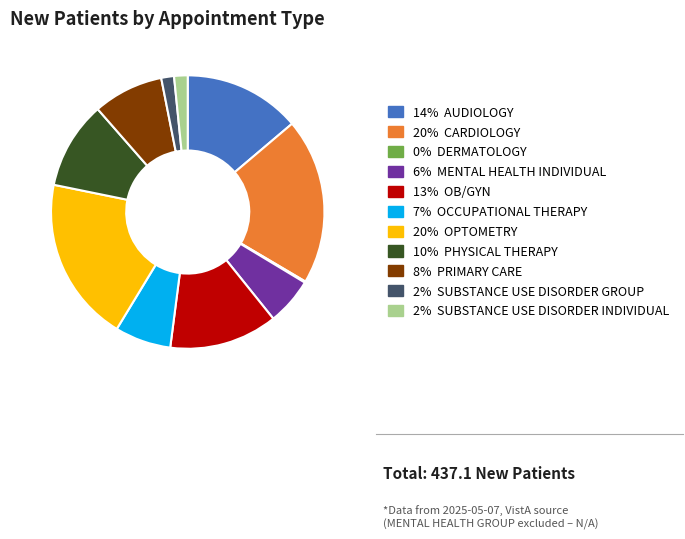

Is 2% SUBSTANCE USE DISORDER INDIVIDUAL the majority of the pie?

No